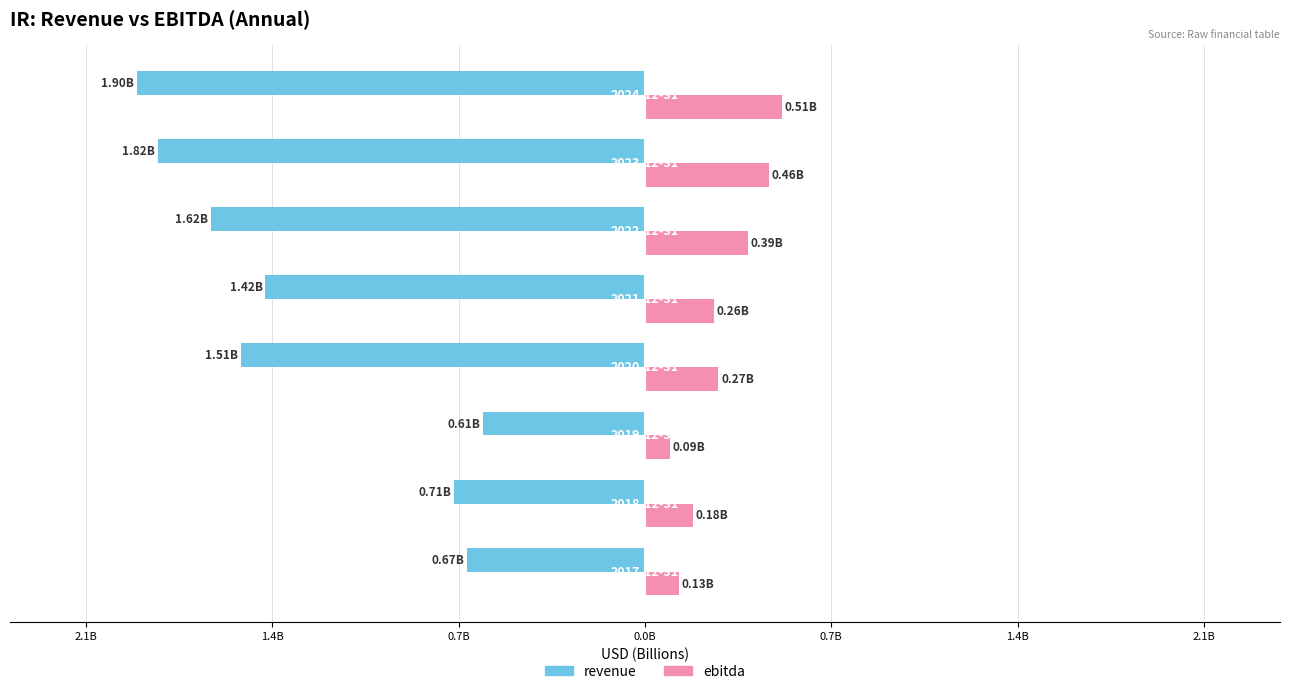

What is the value of the ebitda bar at the 3rd from the left?

0.1